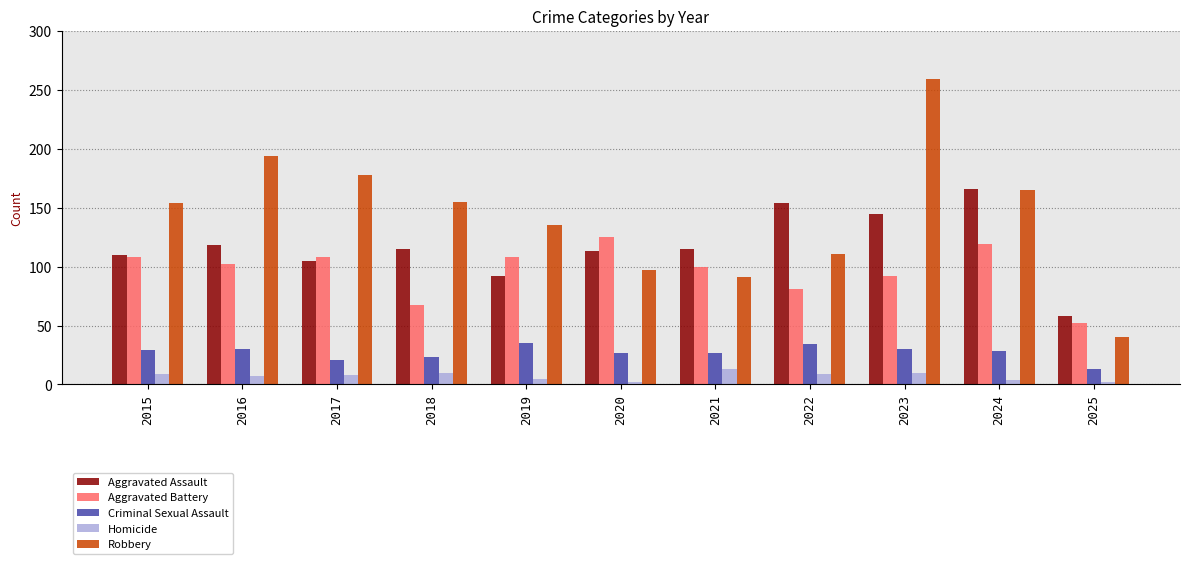

How many series are shown in this chart?

5